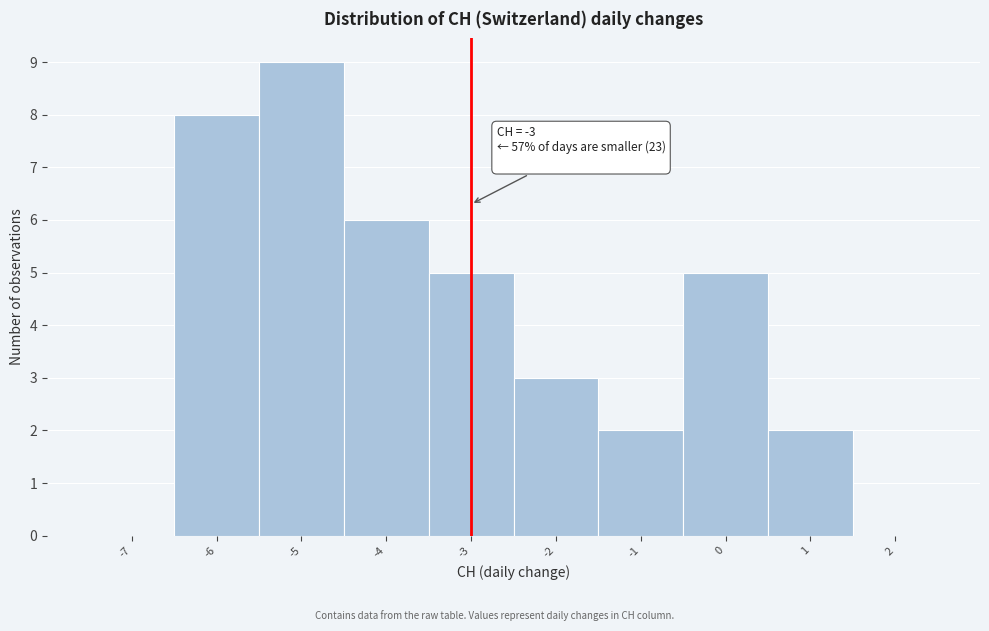

Which range on the x-axis has the tallest bar?

-5.5 to -4.5